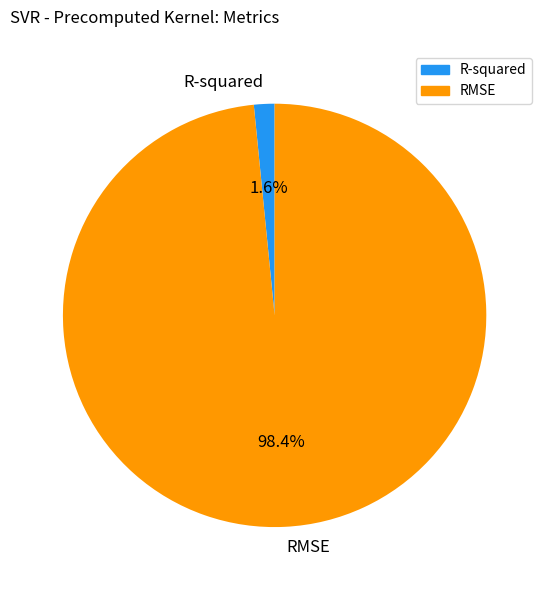

What is the majority slice?

RMSE